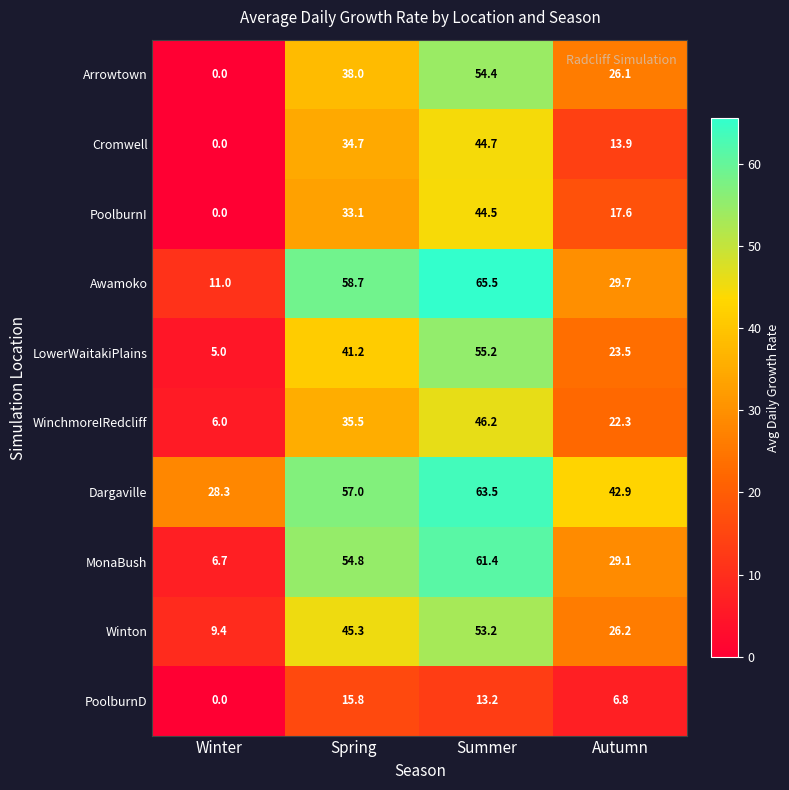

At how many categories does at least one series exceed 32?

3